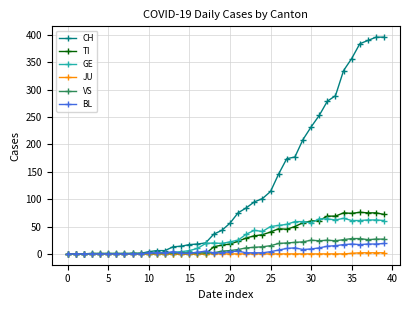

Is this an area chart (filled region under the line)?

No